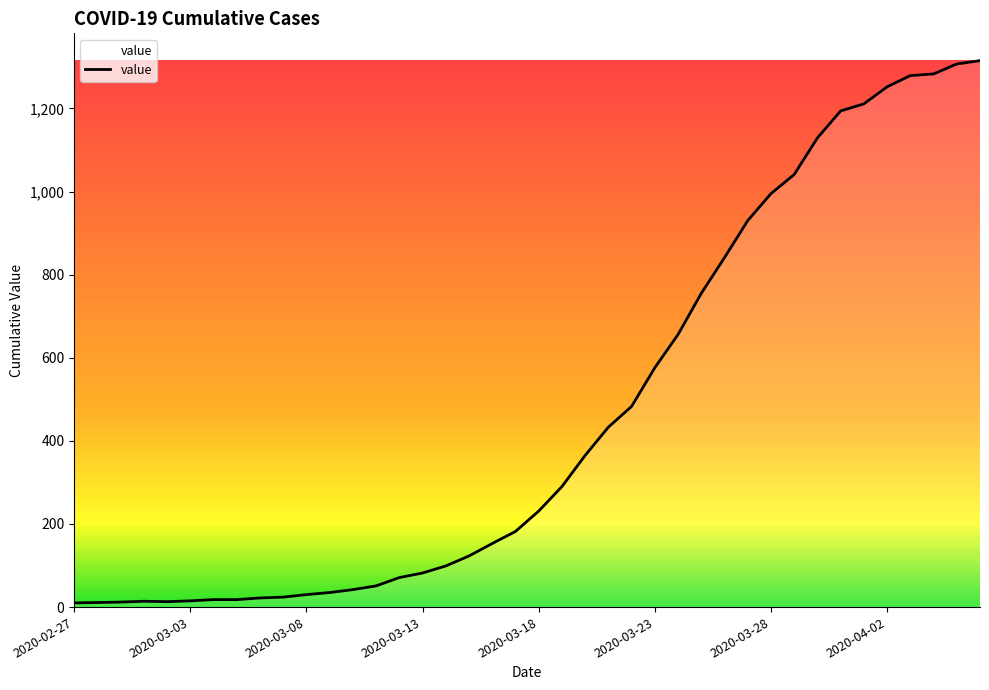

What is the minimum value shown in the chart?

10